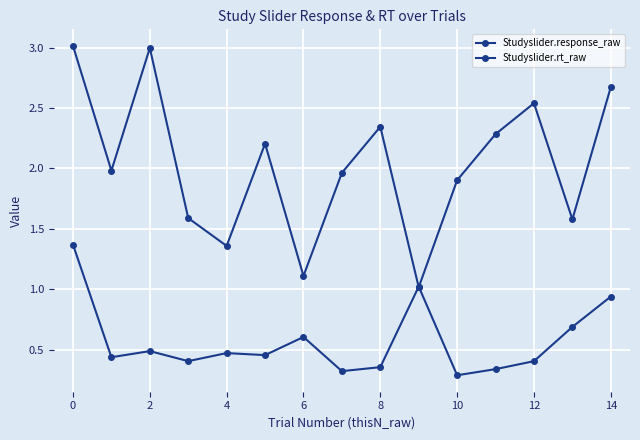

Does the chart have visible grid lines?

Yes